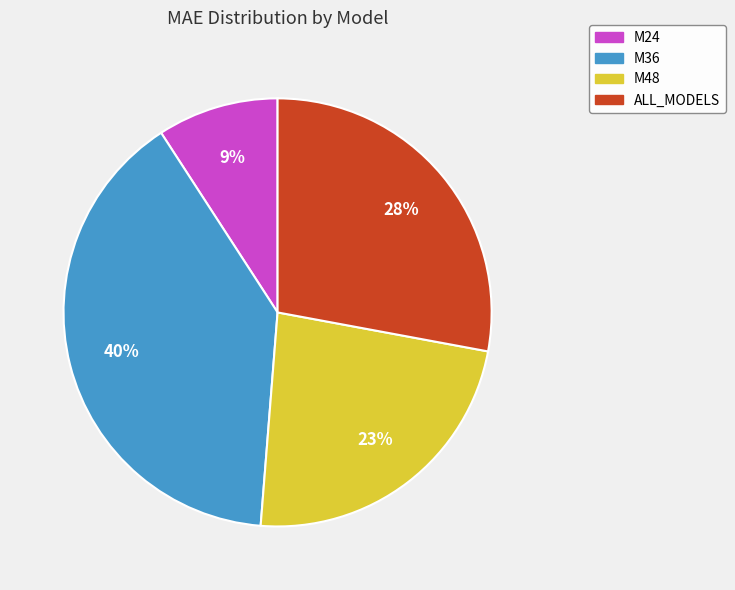

To the nearest percent, what is the average slice percentage?

25%